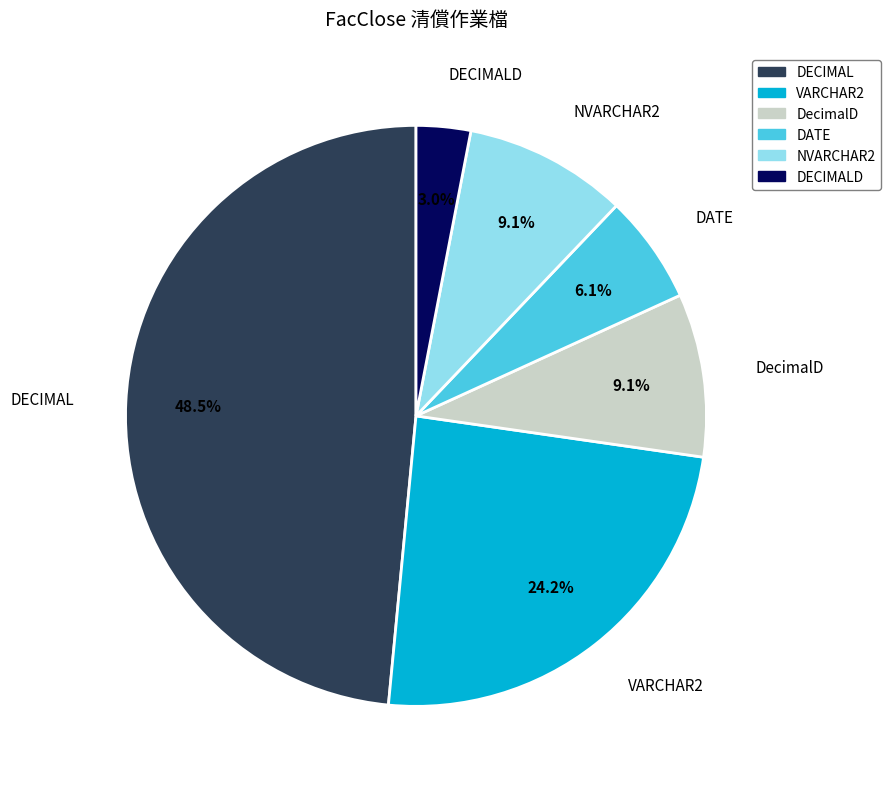

How much of the chart is everything except DECIMAL?

51.5%